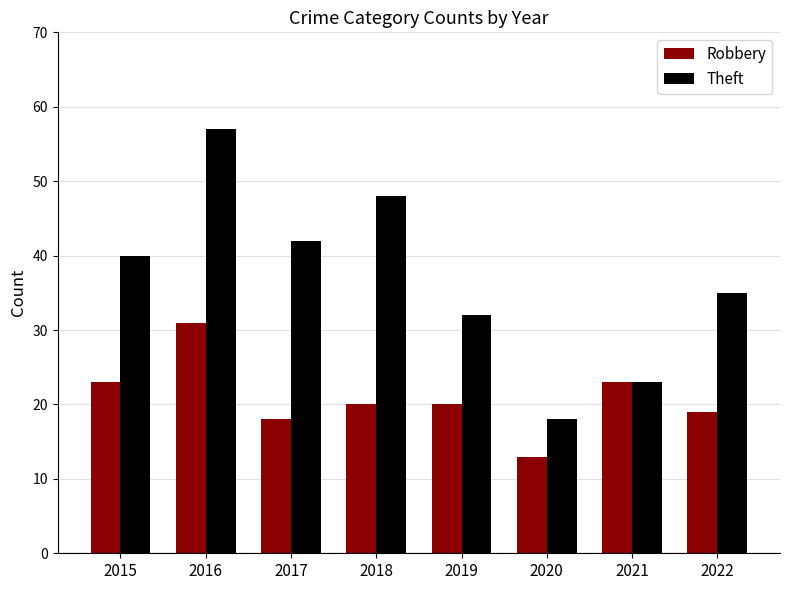

List the series in order of their overall mean, lowest first.

Robbery, Theft